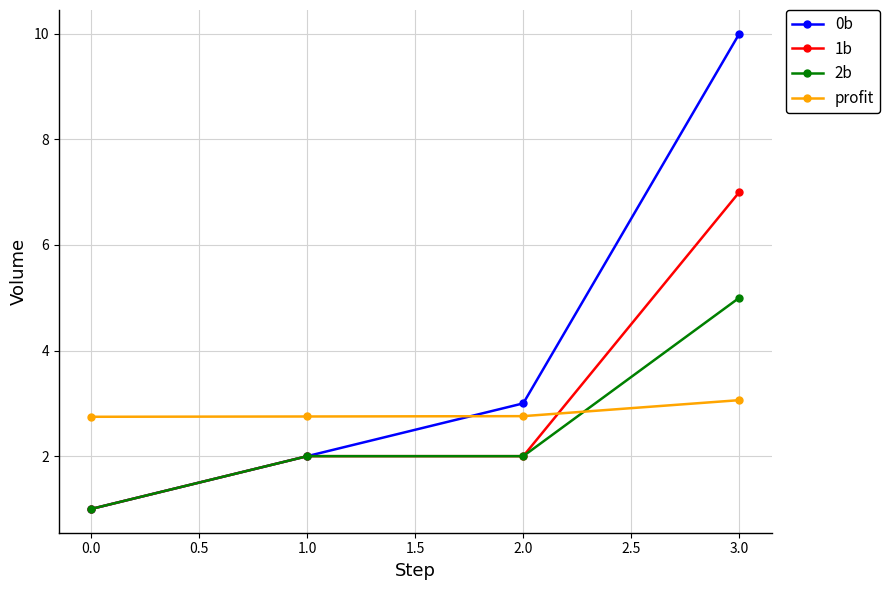

At which category is the sum across all series the highest?

3.0